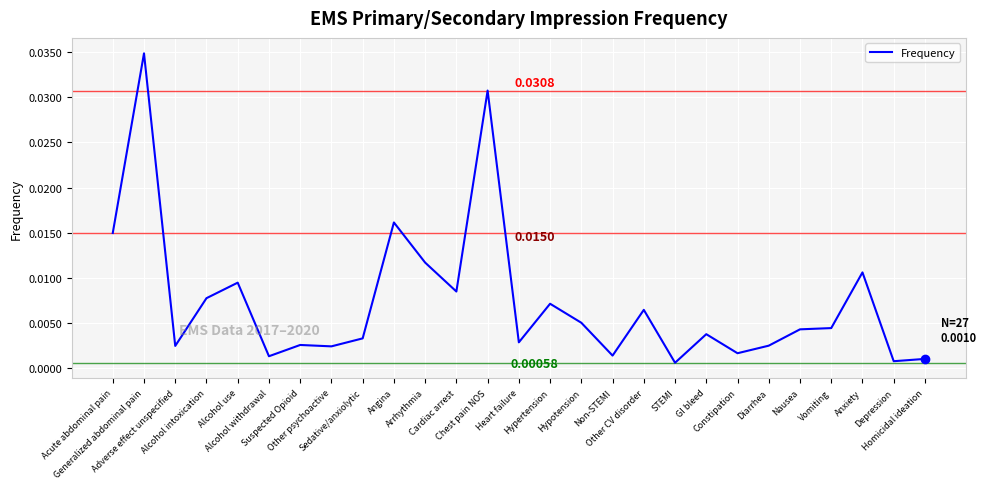

Rank the categories by value from lowest to highest.

STEMI, Depression, Homicidal ideation, Alcohol withdrawal, Non-STEMI, Constipation, Other psychoactive, Adverse effect unspecified, Diarrhea, Suspected Opioid, Heart failure, Sedative/anxiolytic, GI bleed, Nausea, Vomiting, Hypotension, Other CV disorder, Hypertension, Alcohol intoxication, Cardiac arrest, Alcohol use, Anxiety, Arrhythmia, Acute abdominal pain, Angina, Chest pain NOS, Generalized abdominal pain